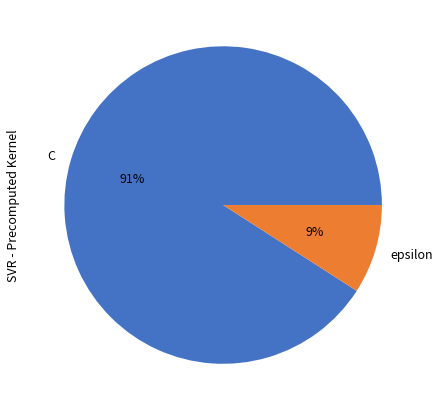

Do epsilon and C together represent more than half of the pie?

Yes